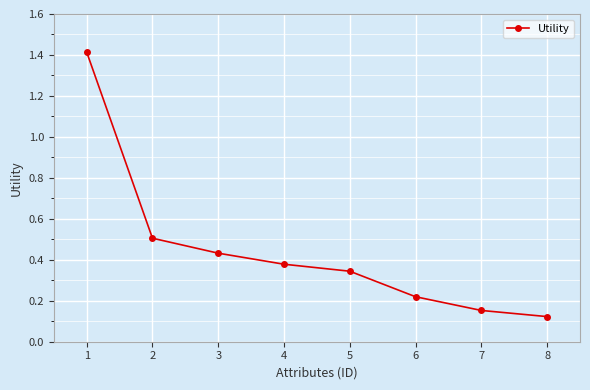

True or false: there are more than 0 points higher than both neighbors.

False